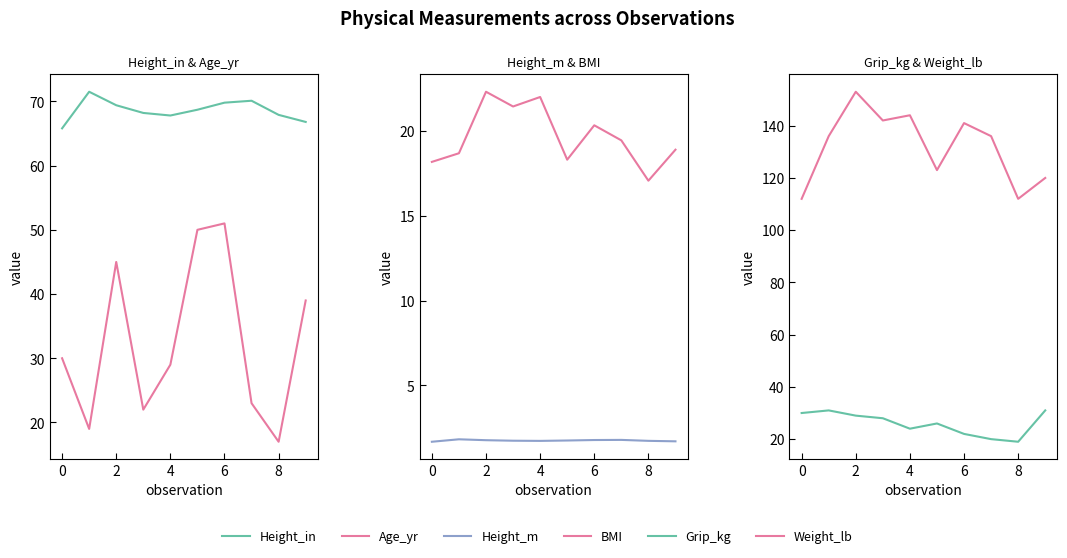

Rank the series by their maximum value, from lowest to highest.

Height_m, BMI, Grip_kg, Age_yr, Height_in, Weight_lb